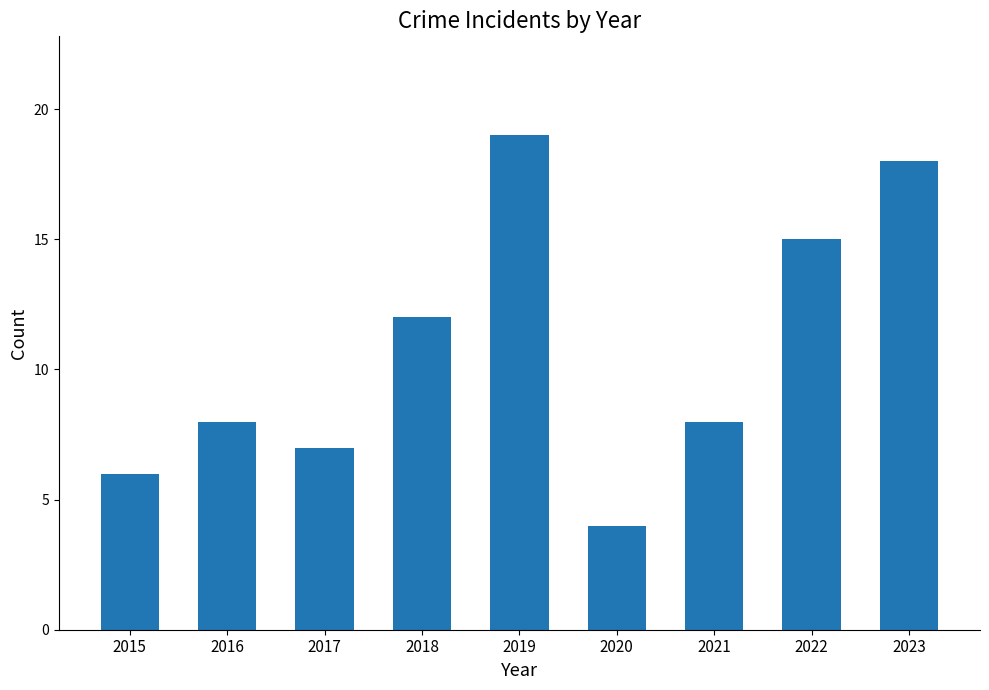

Which category has the highest value across all series?

2019